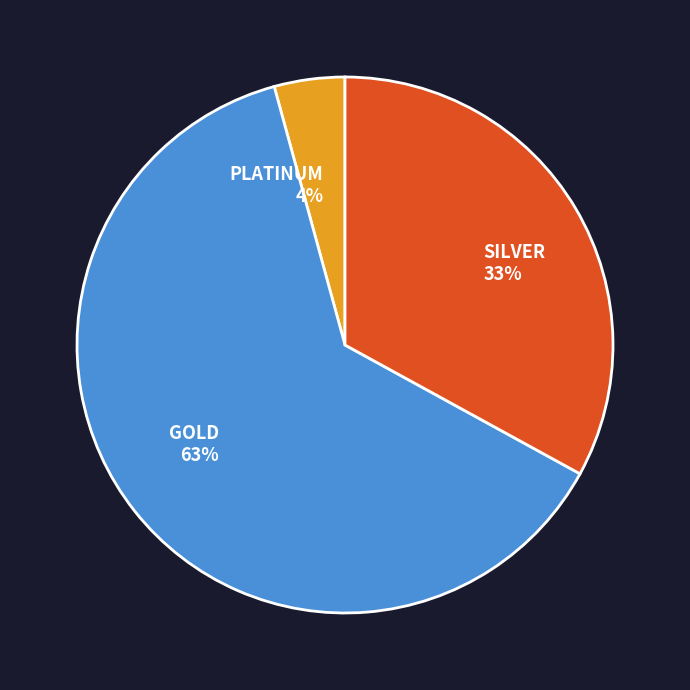

To the nearest percent, what is the difference between the largest and smallest slice percentages?

59%